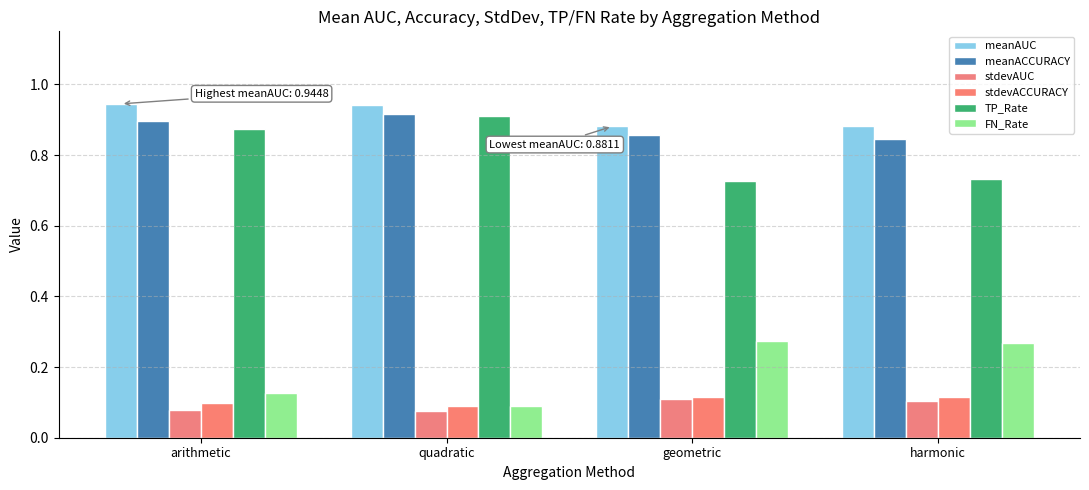

At which label is stdevAUC closest to 0?

quadratic